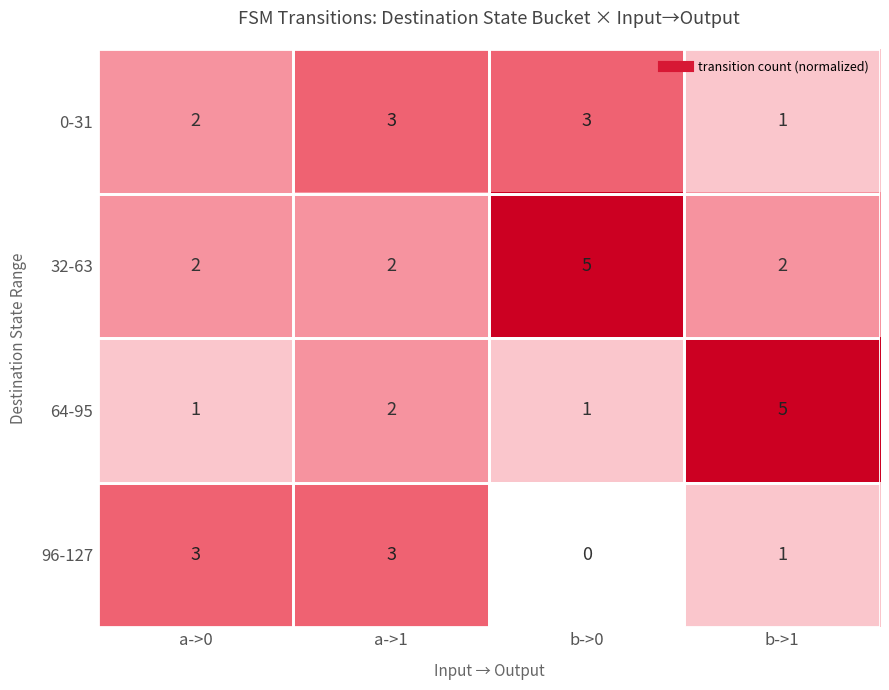

Count the 64-95 values in the range 1 to 5.

4